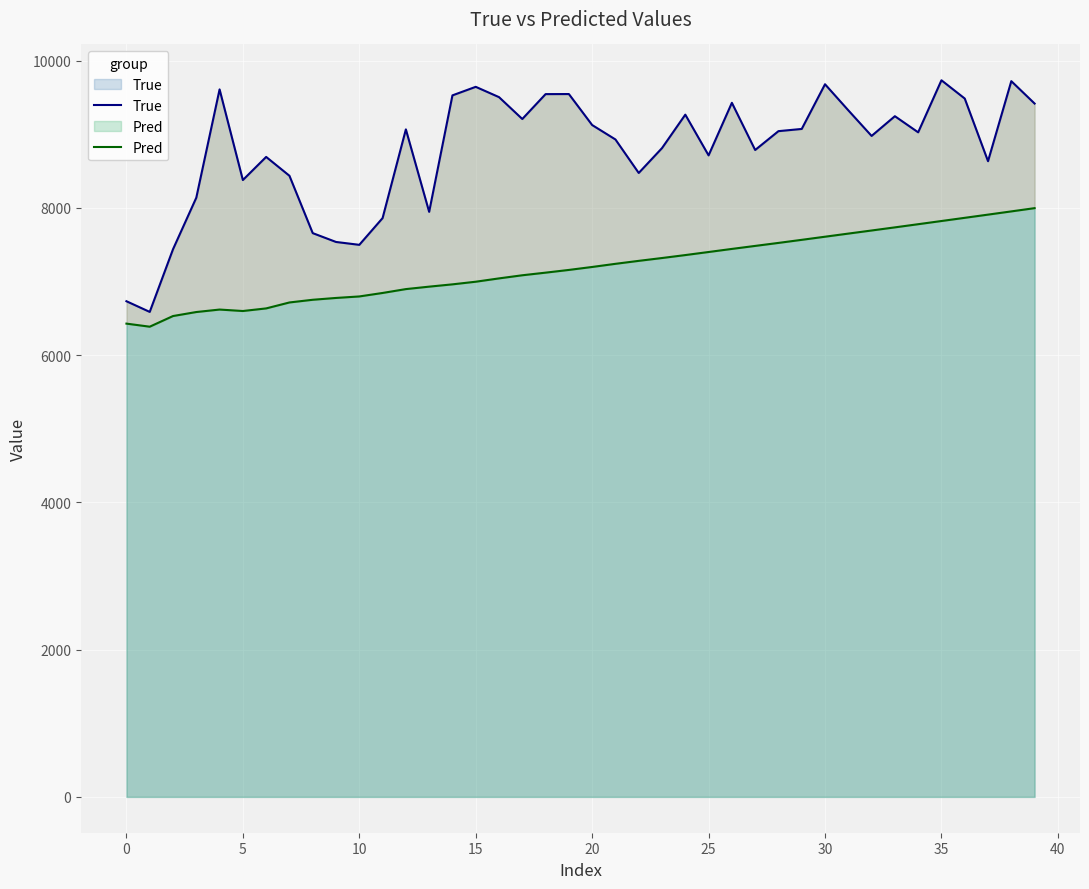

The value of Pred at 22 is 7280.4. True or false?

True